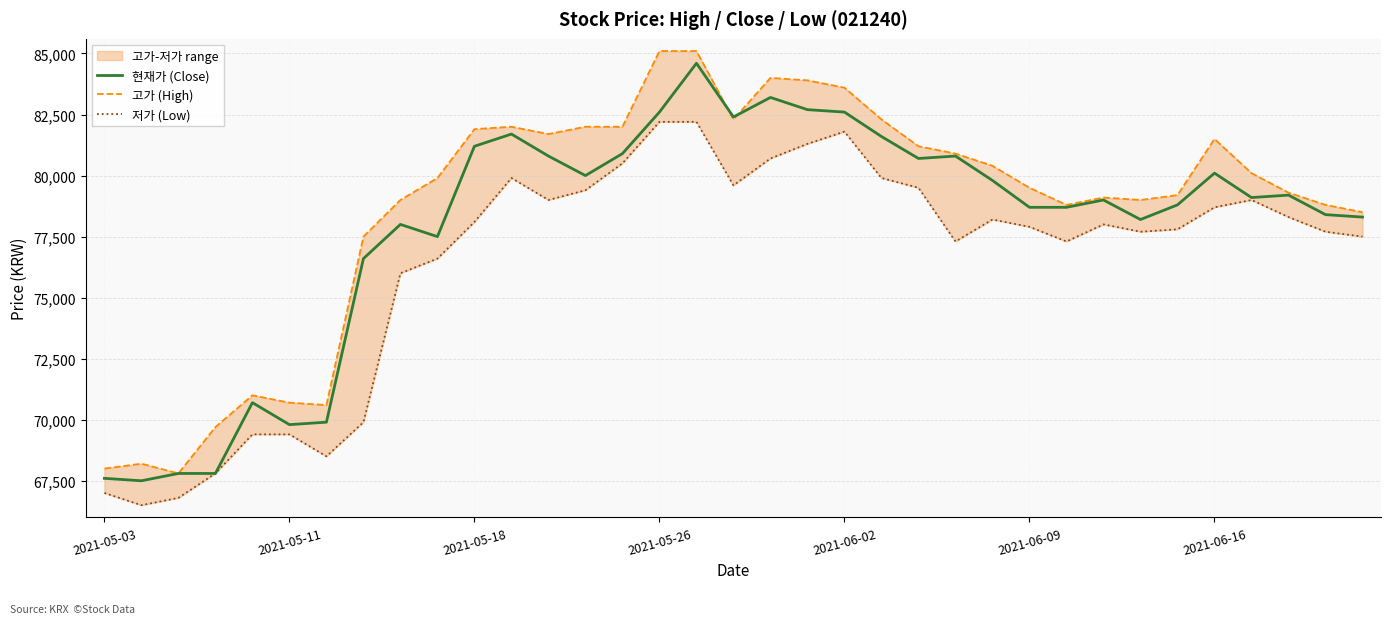

What is the difference between the second highest and second lowest values in the 고가 (High) series?

17100